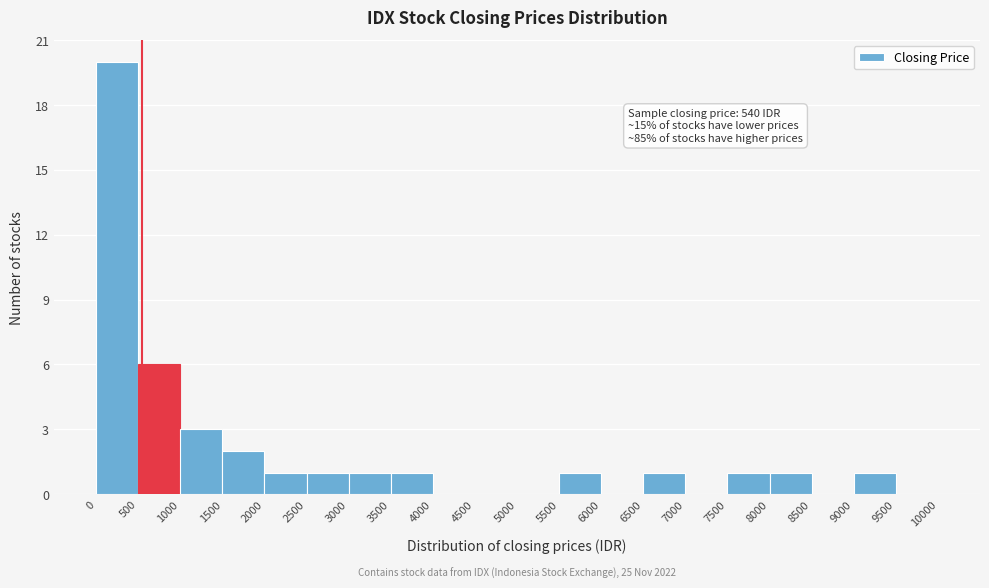

Over which range of the x-axis is the bar tallest?

0 to 500